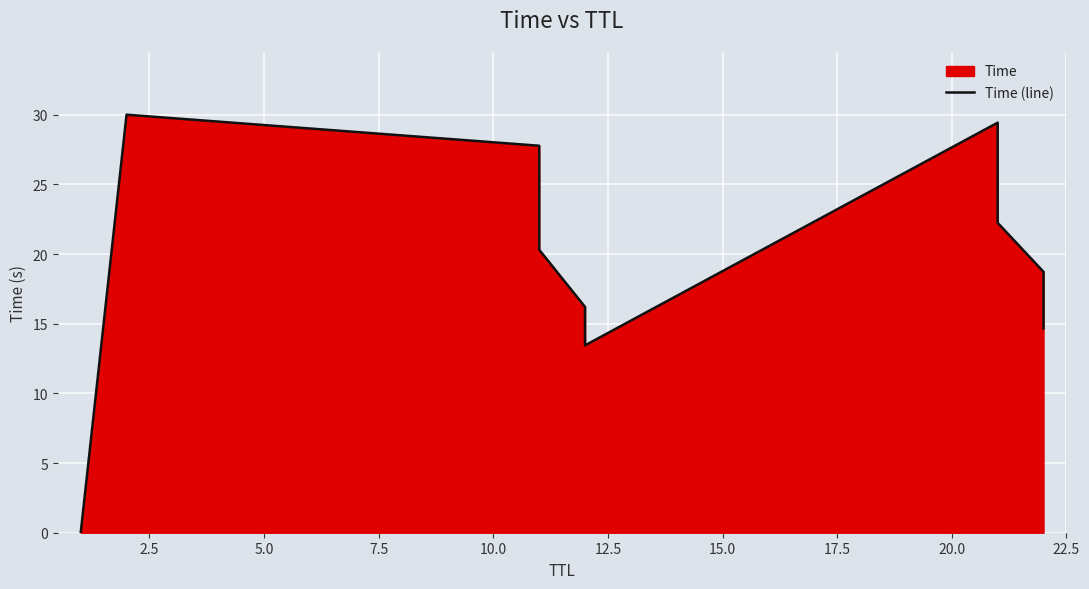

Reading left to right, what are all the values shown in this chart?

0.0	30.0	27.8	20.3	16.2	13.4	29.4	22.2	18.7	14.7